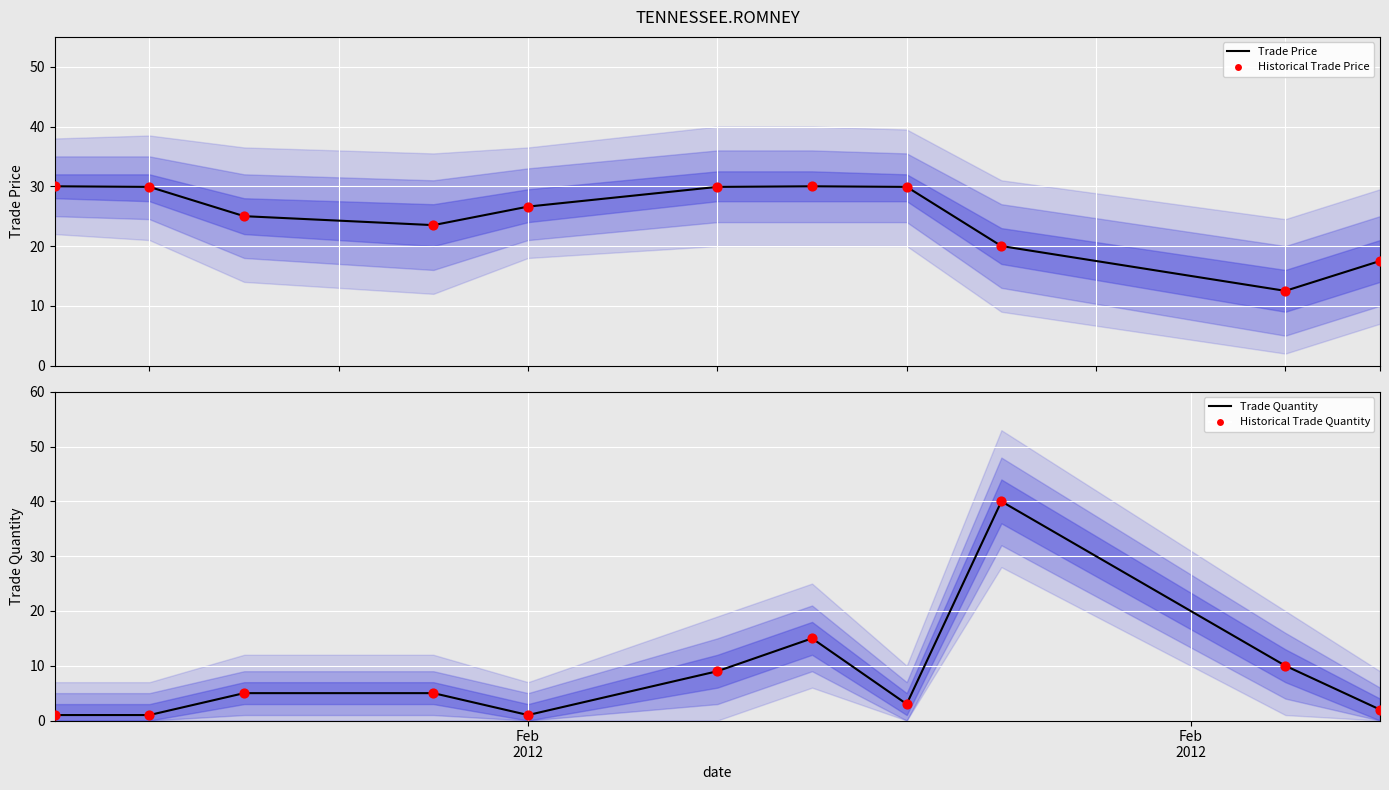

Which series has the largest Y range (max minus min)?

Trade Quantity